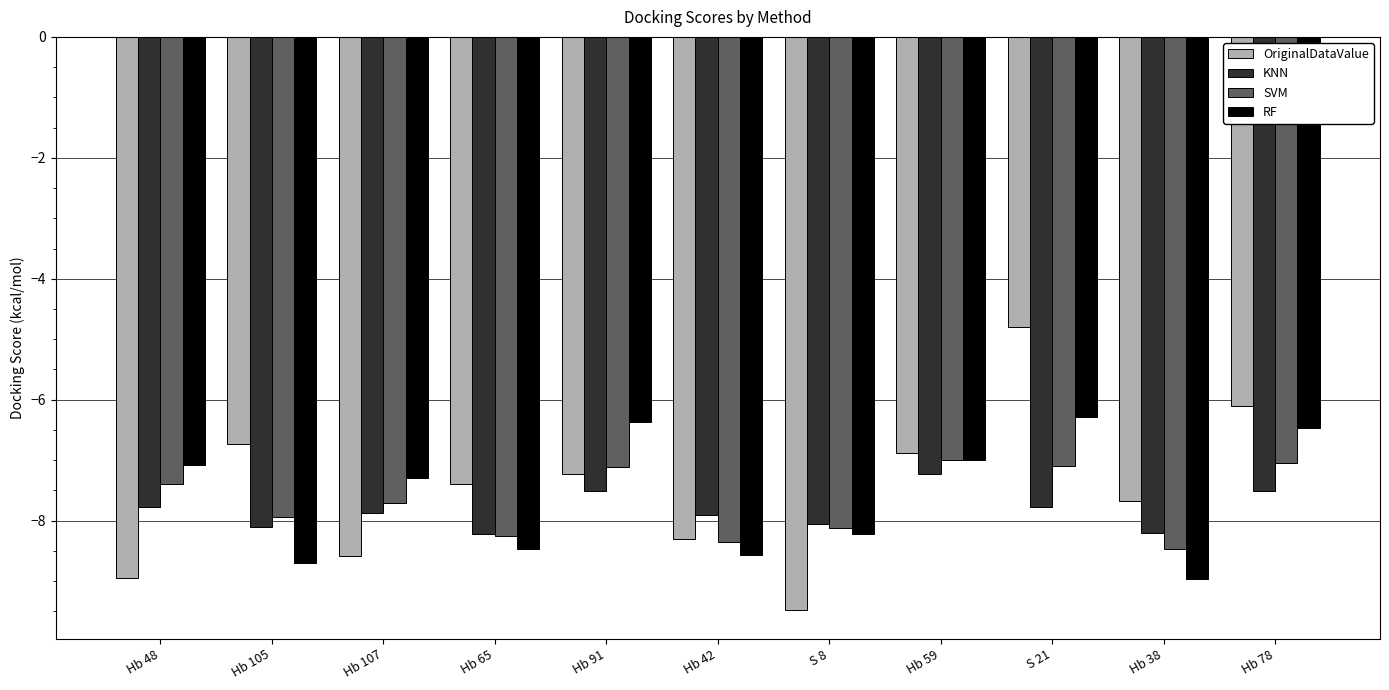

At which label is RF closest to -7?

Hb 59